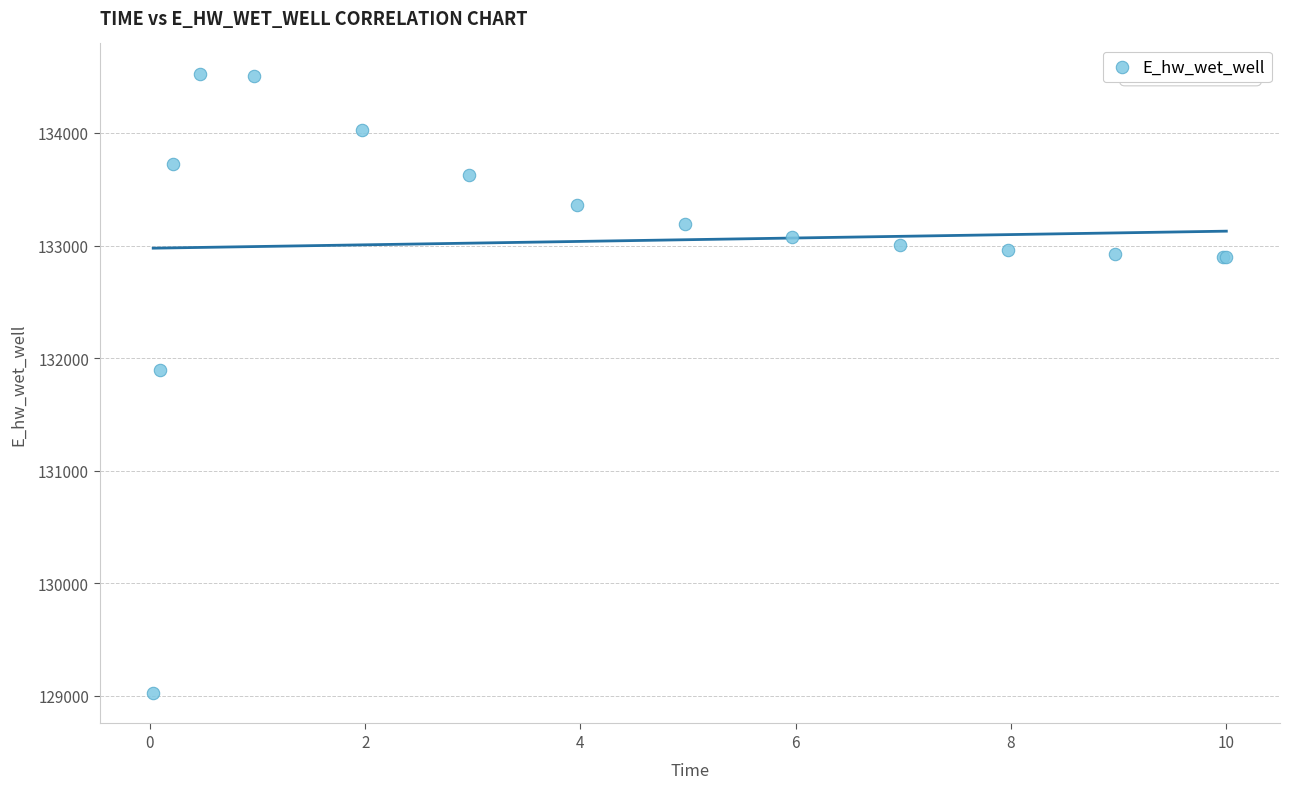

What Y value in the scatter plot is closest to 131775?

131894.2